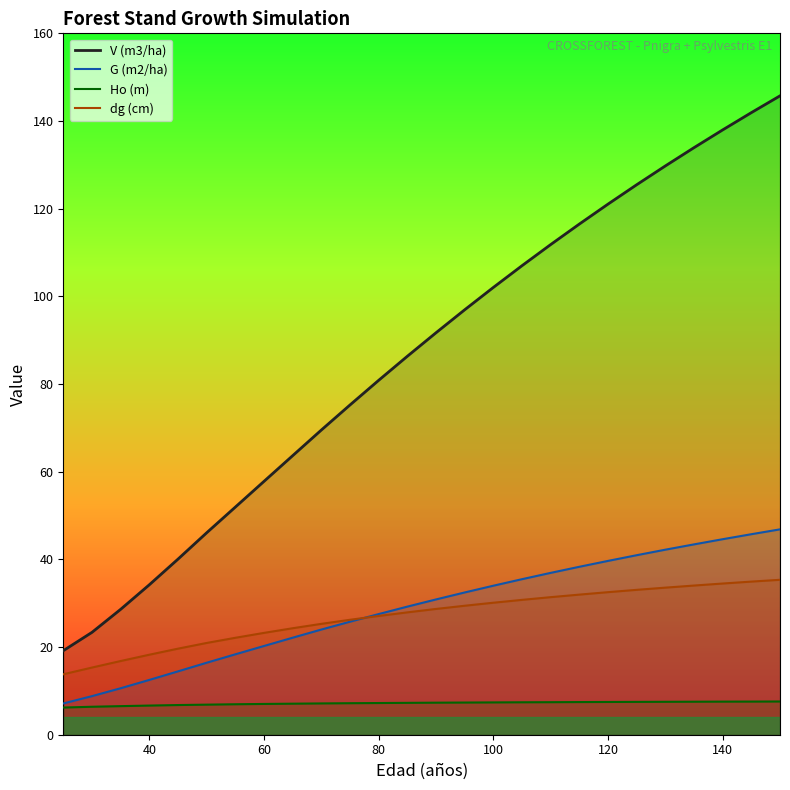

True or false: Ho (m) and dg (cm) cross at least once.

False